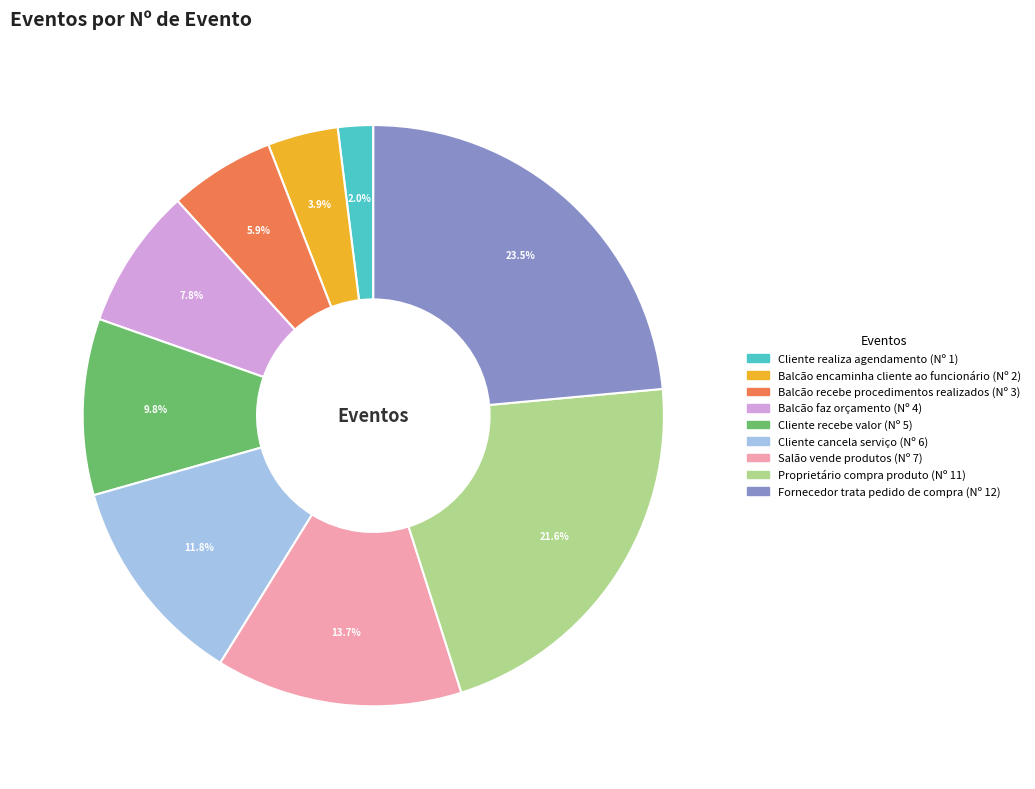

What is the largest slice in the pie chart?

Fornecedor trata pedido de compra